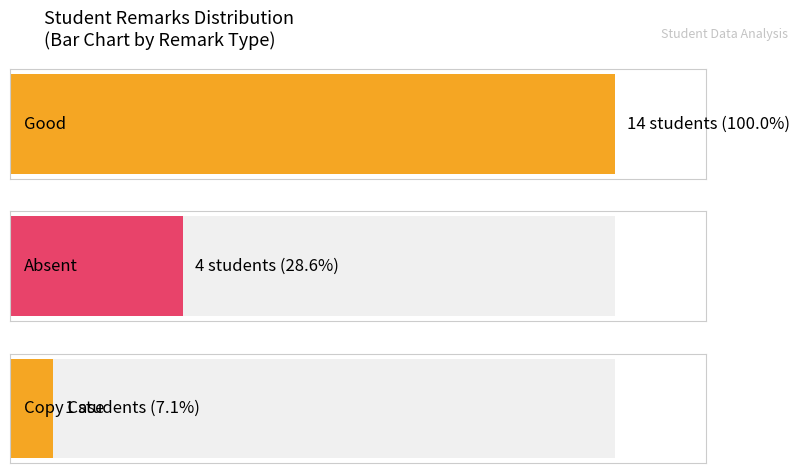

Reading left to right, transcribe all the data shown in this chart.

14	4	1